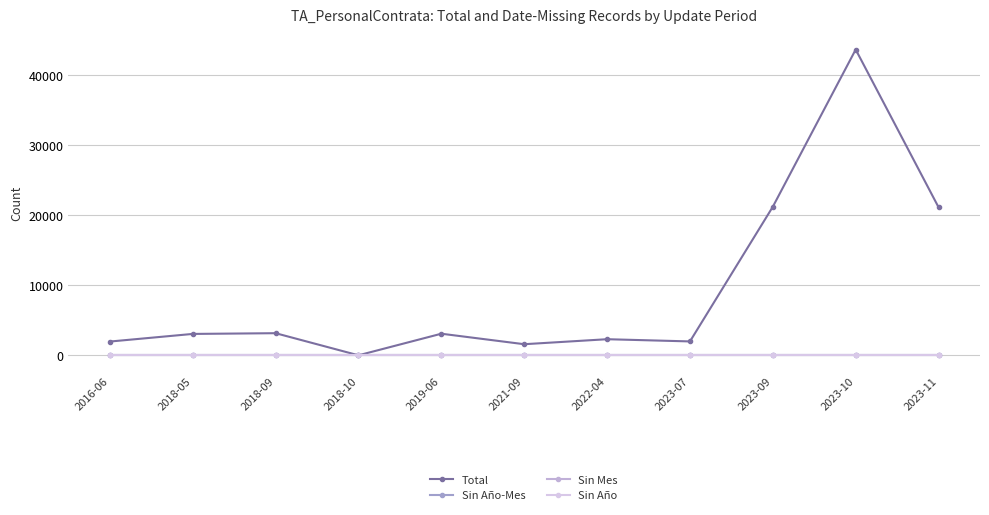

Between 2021-09 and 2016-06, which is larger?

2016-06